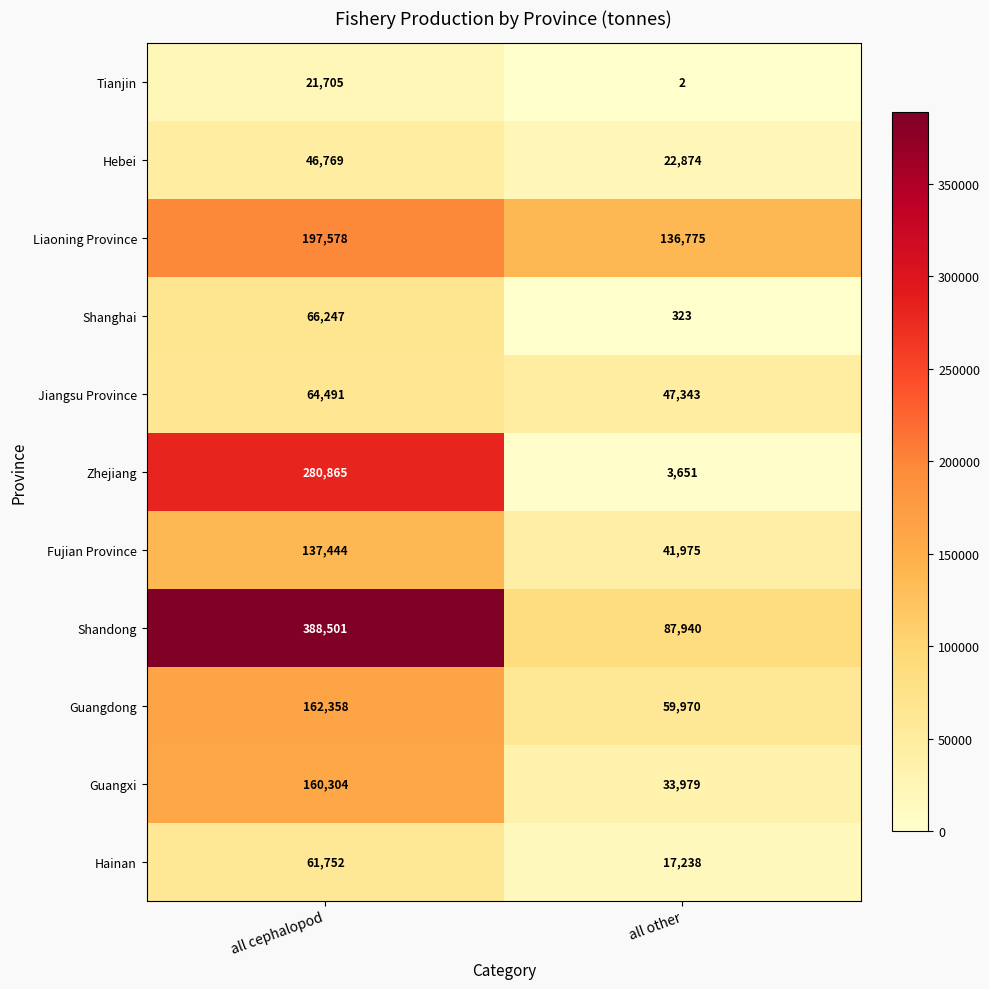

What is the average value of the Jiangsu Province series?

55917